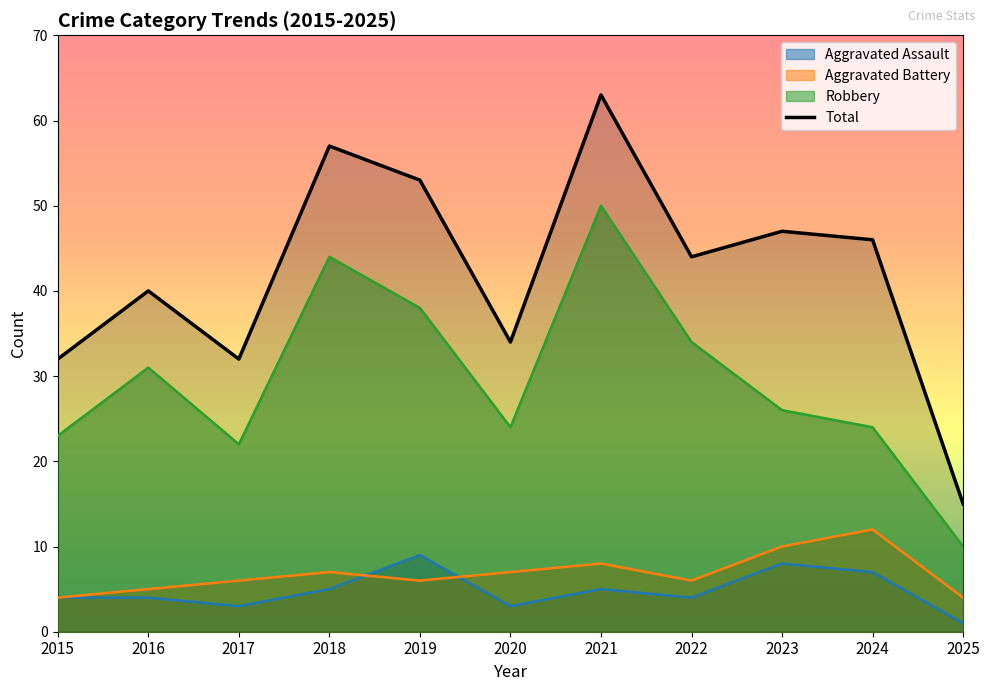

How many lines are shown in the chart?

4